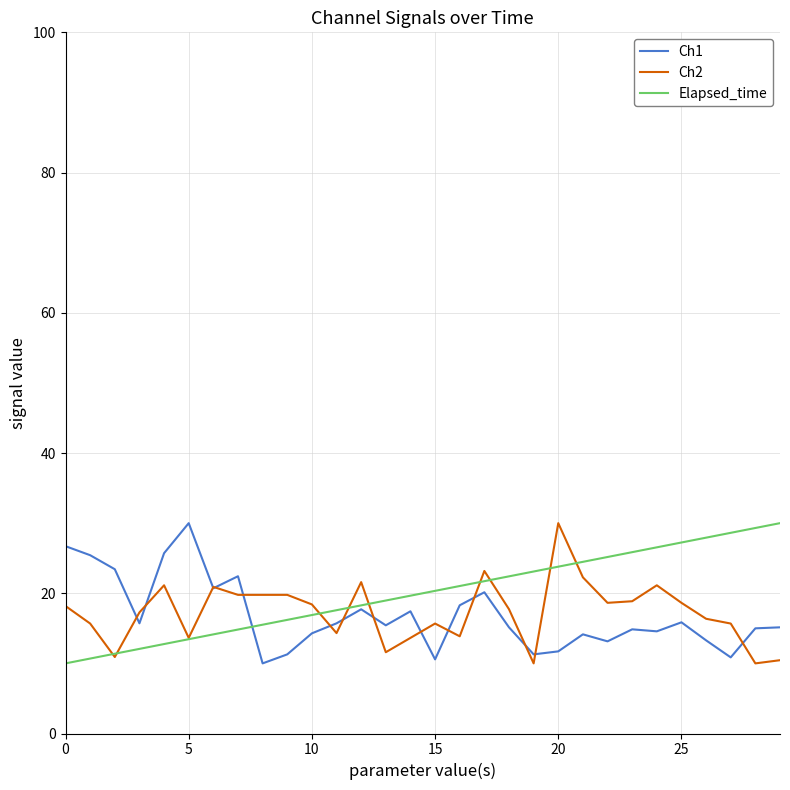

What is the smallest value displayed?

10.0